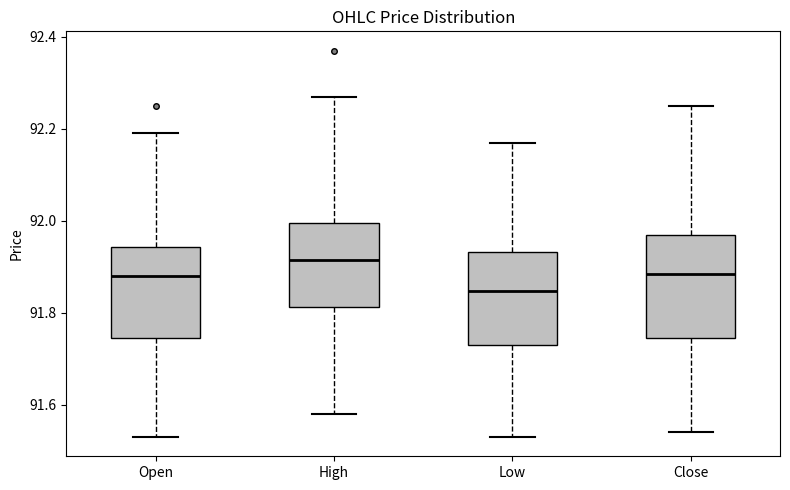

Where is the upper edge of the box for Open on the y-axis? The values are not printed on the chart, so give them approximately, as read against the axis.

91.94